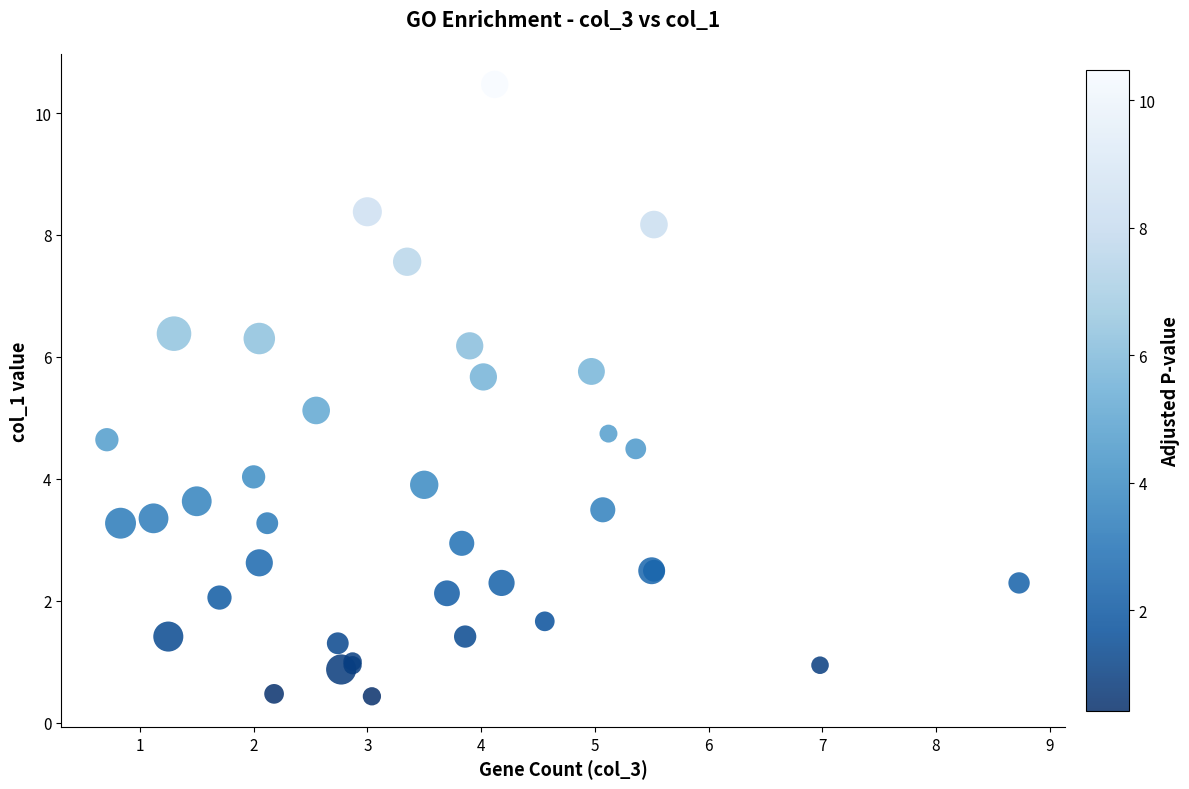

What Y value in the scatter plot is closest to 5?

5.1